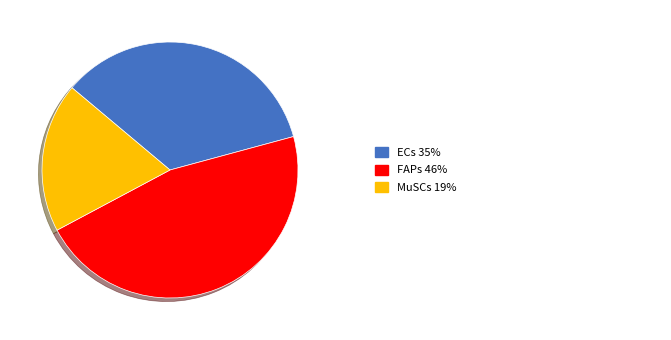

Does any single category account for the majority?

No